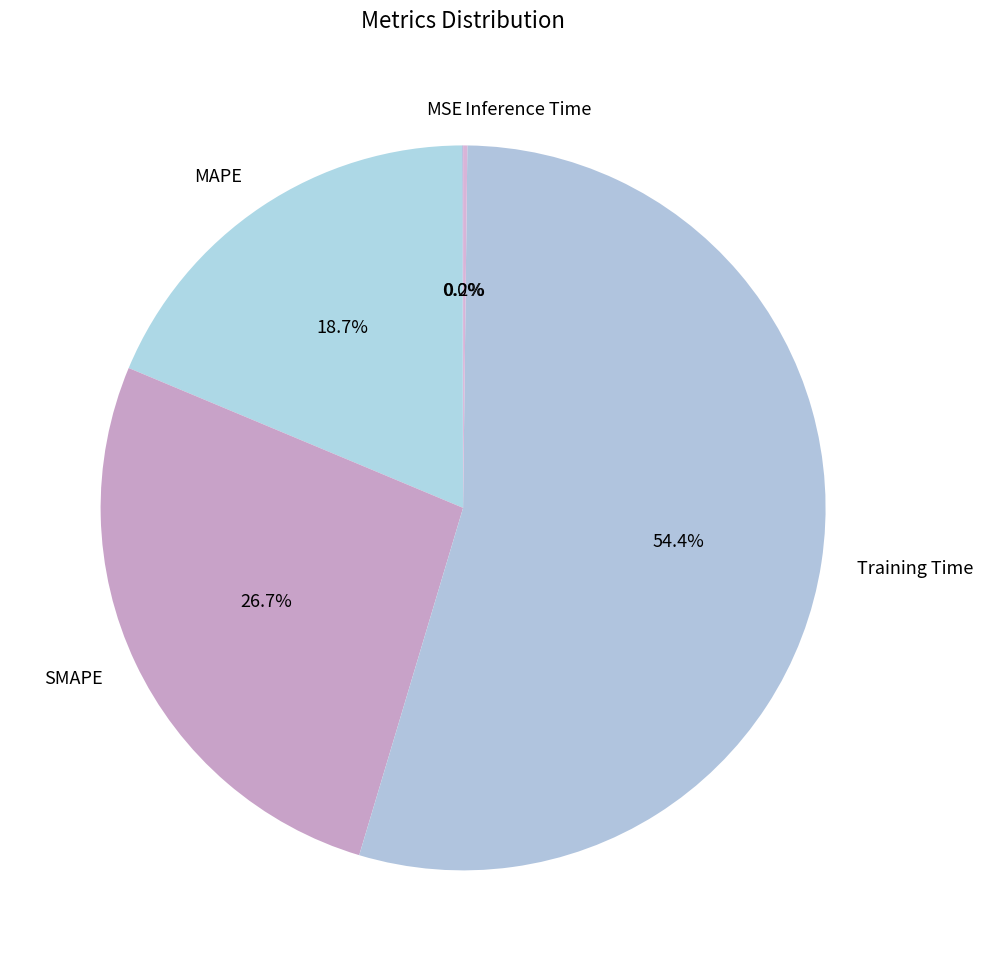

What is the majority slice?

Training Time